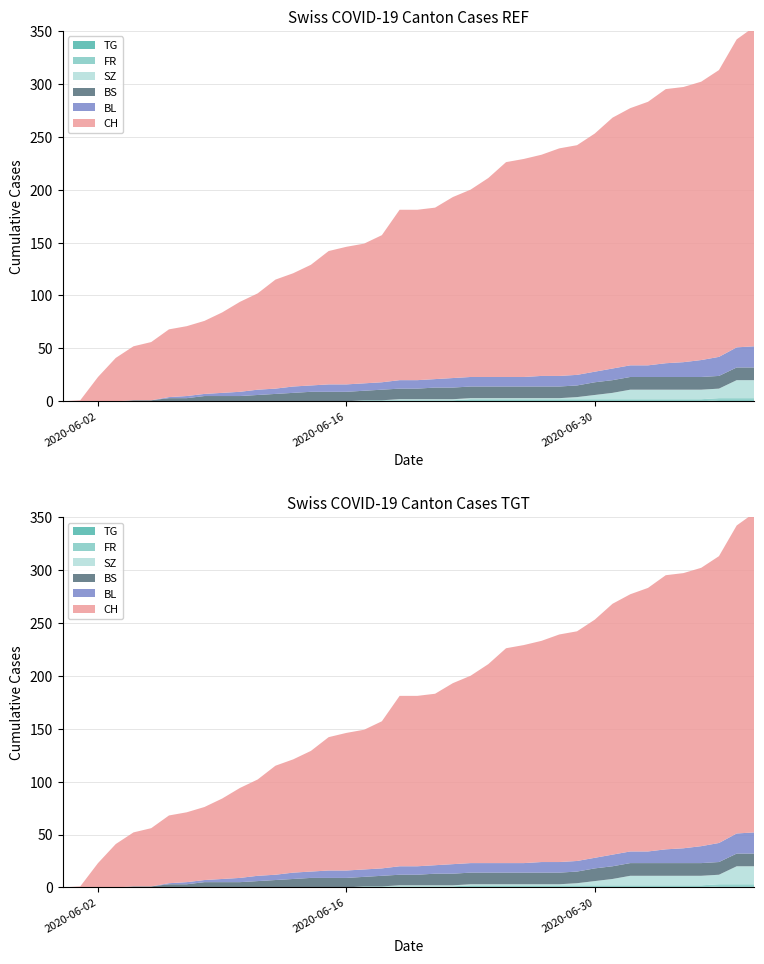

Reading left to right, list all the values displayed in this chart.

CH: 0	1	23	41	51	55	64	66	69	76	85	91	103	107	114	126	130	132	139	161	161	162	171	177	188	203	206	209	215	217	225	237	243	249	259	260	263	271	291	302
BL: 0	0	0	0	0	0	1	2	2	3	4	5	5	6	6	7	7	7	7	8	8	8	9	9	9	9	9	10	10	10	10	11	11	11	13	14	16	18	19	20
BS: 0	0	0	0	1	1	3	3	5	5	5	6	7	8	9	9	9	9	10	10	10	11	11	11	11	11	11	11	11	11	12	12	12	12	12	12	12	12	12	12
SZ: 0	0	0	0	0	0	0	0	0	0	0	0	0	0	0	0	0	0	0	1	1	1	1	1	1	1	1	1	1	2	4	6	9	9	9	9	9	9	17	17
FR: 0	0	0	0	0	0	0	0	0	0	0	0	0	0	0	0	0	1	1	1	1	1	1	2	2	2	2	2	2	2	2	2	2	2	2	2	2	2	2	2
TG: 0	0	0	0	0	0	0	0	0	0	0	0	0	0	0	0	0	0	0	0	0	0	0	0	0	0	0	0	0	0	0	0	0	0	0	0	0	1	1	1